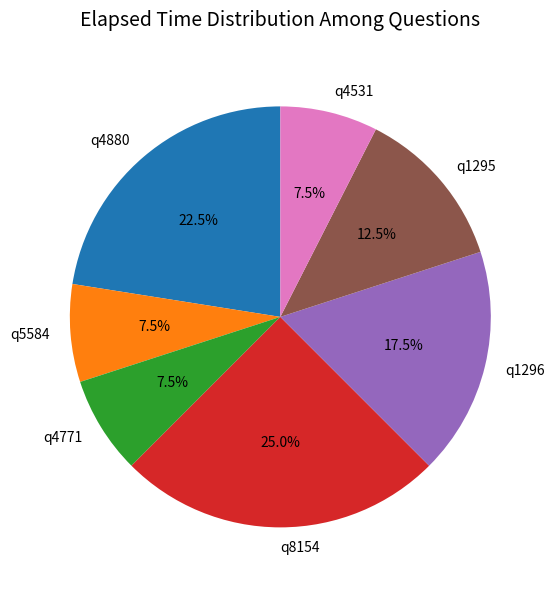

To the nearest percent, what is the difference between the q1295 and q4880 slice percentages?

10%